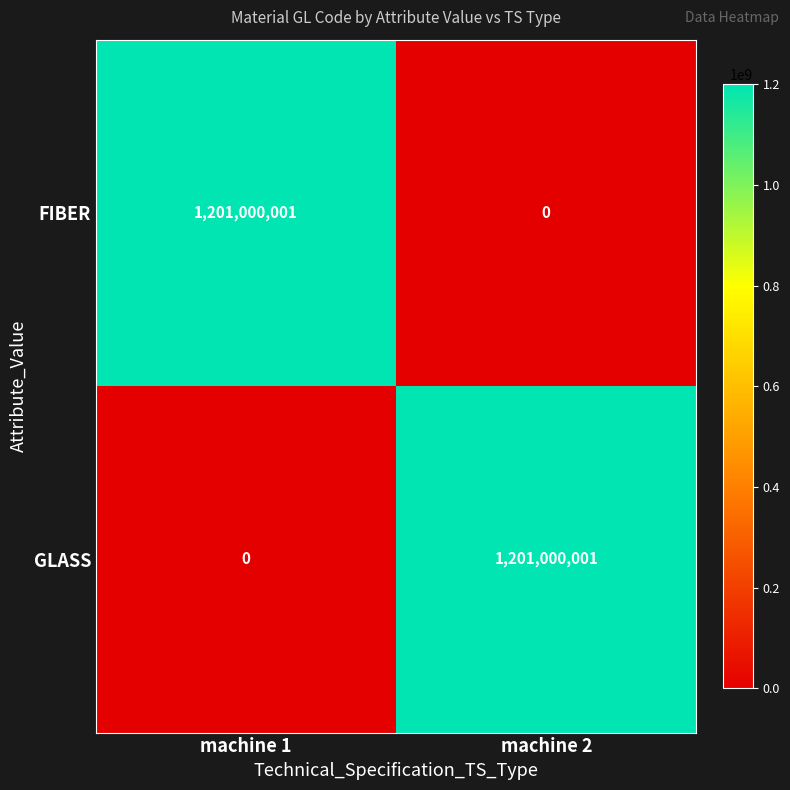

True or false: FIBER has a value of 0 at machine 2.

True